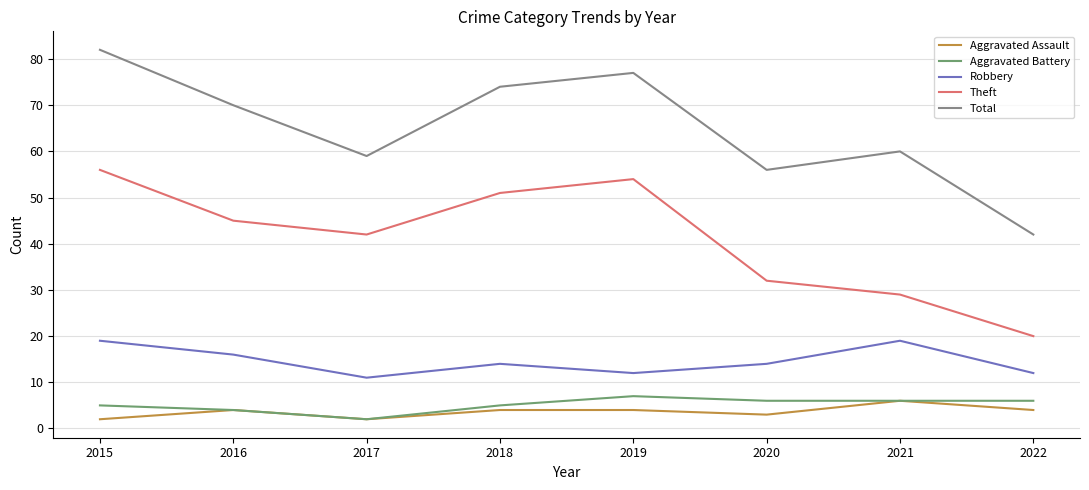

How many series are shown in this chart?

5